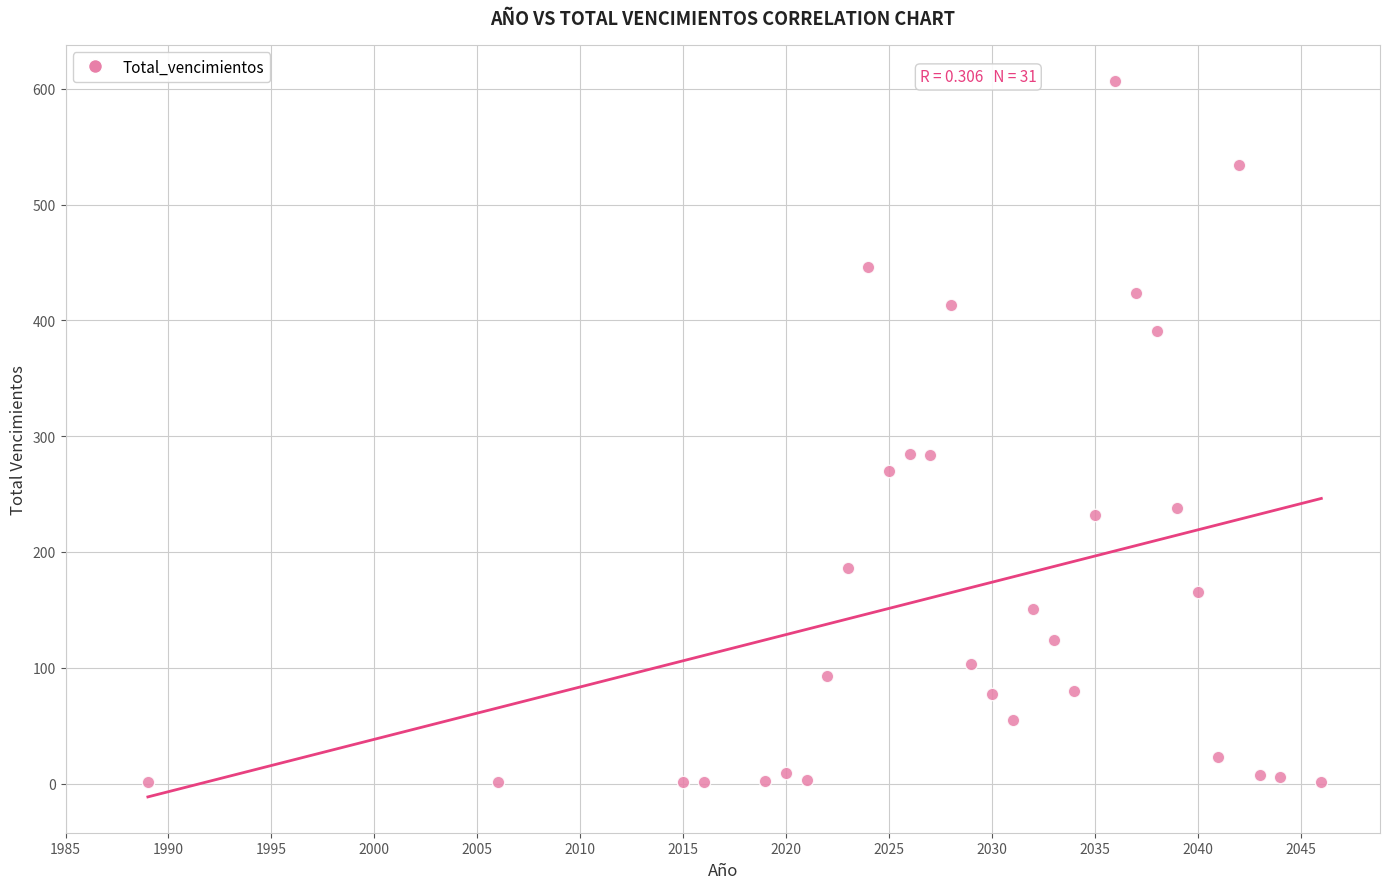

What is the range of X values (max minus min)?

57